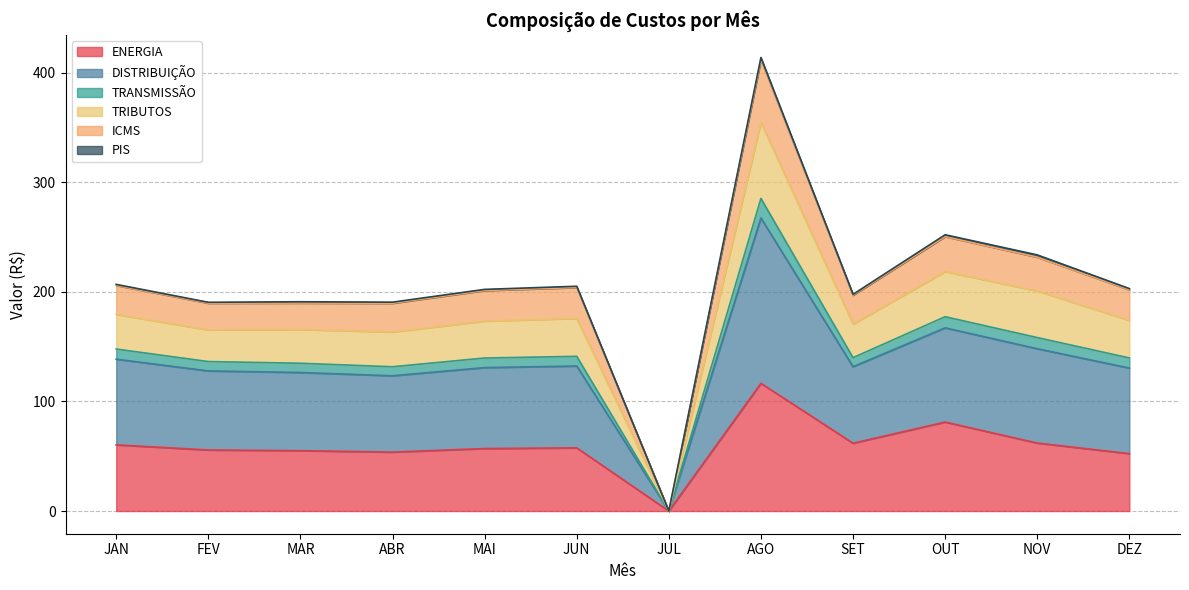

At which category is the sum across all series the highest?

AGO